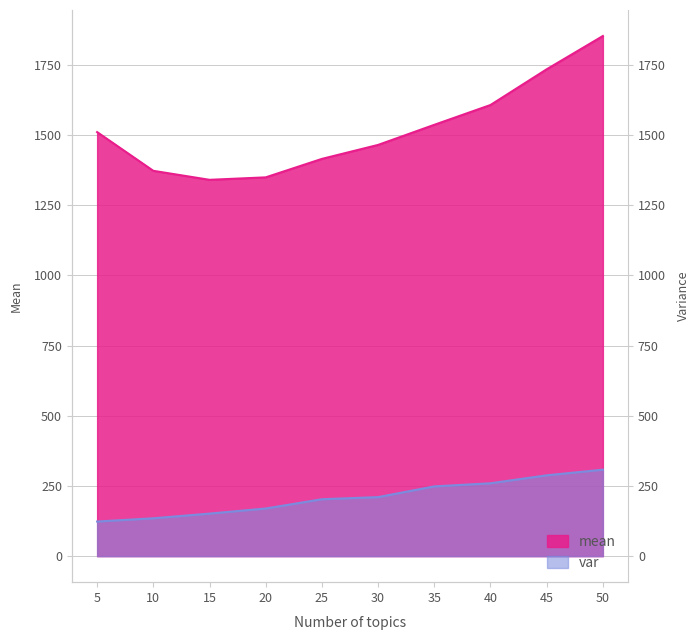

What is the sum of the mean values at 50 and 35?

3388.9